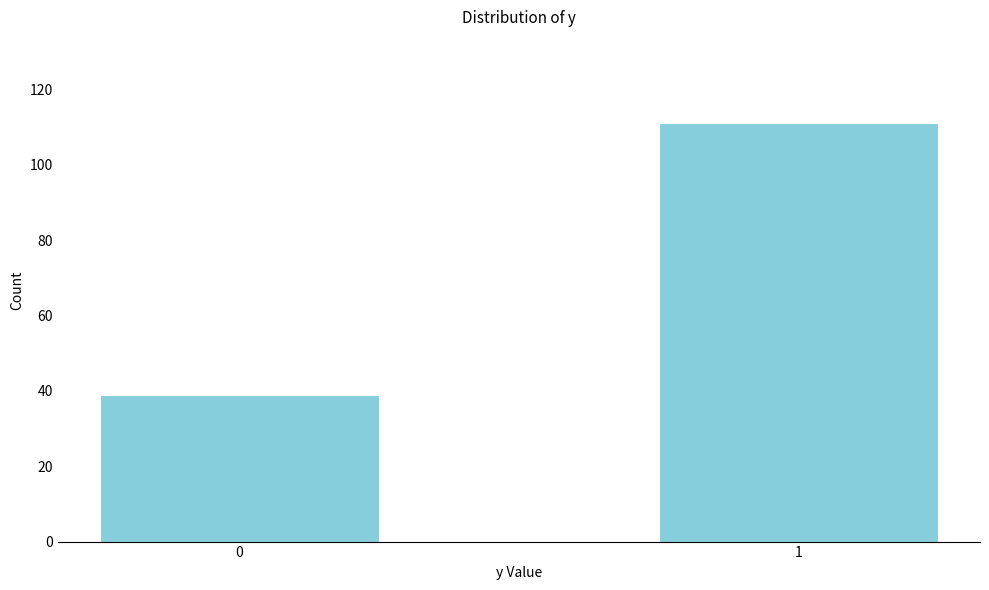

Reading right to left, extract all data points from this chart.

1=111	0=39